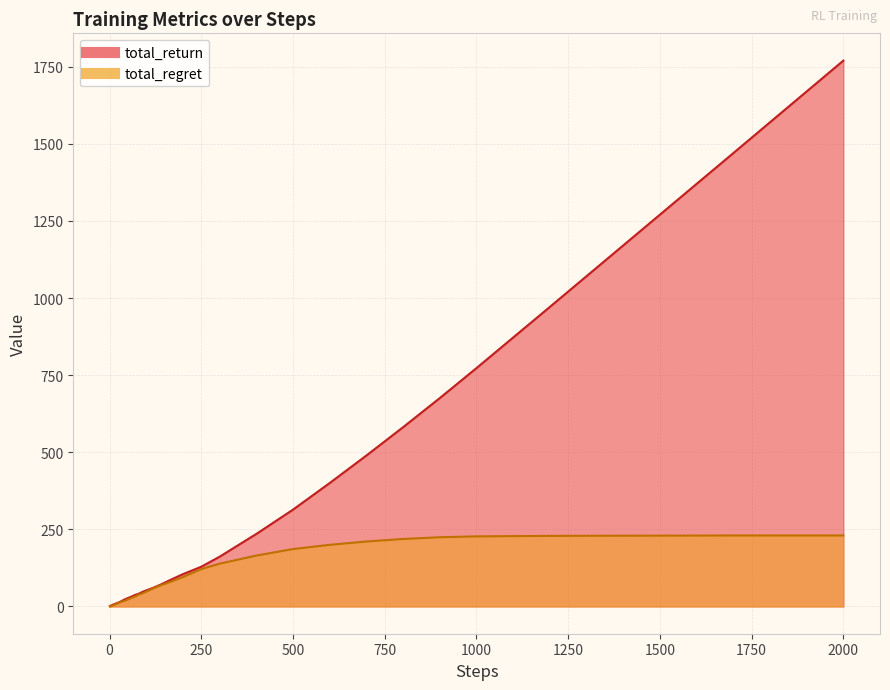

True or false: total_regret and total_return intersect in this chart.

False